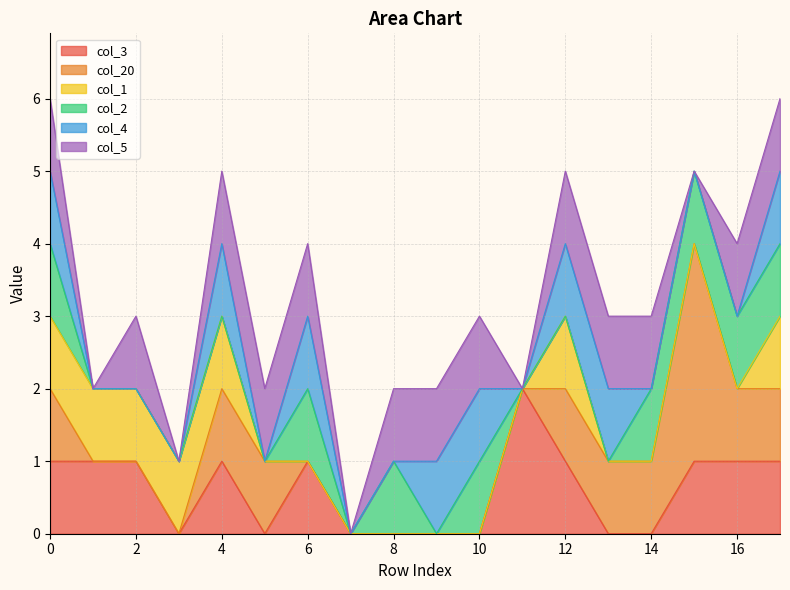

True or false: col_4 and col_5 cross at least once.

False